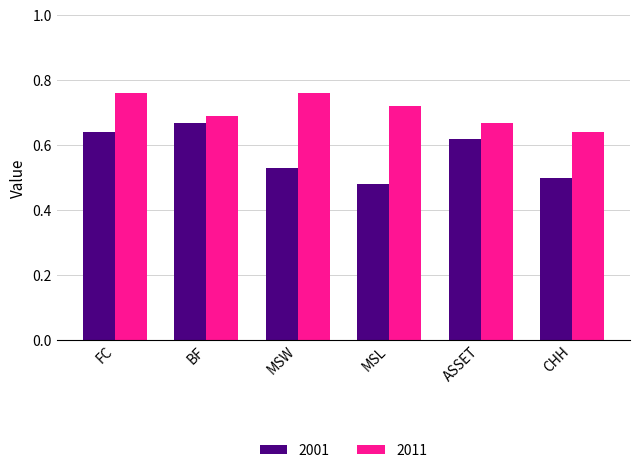

List the series in order of their peak value, lowest first.

2001, 2011